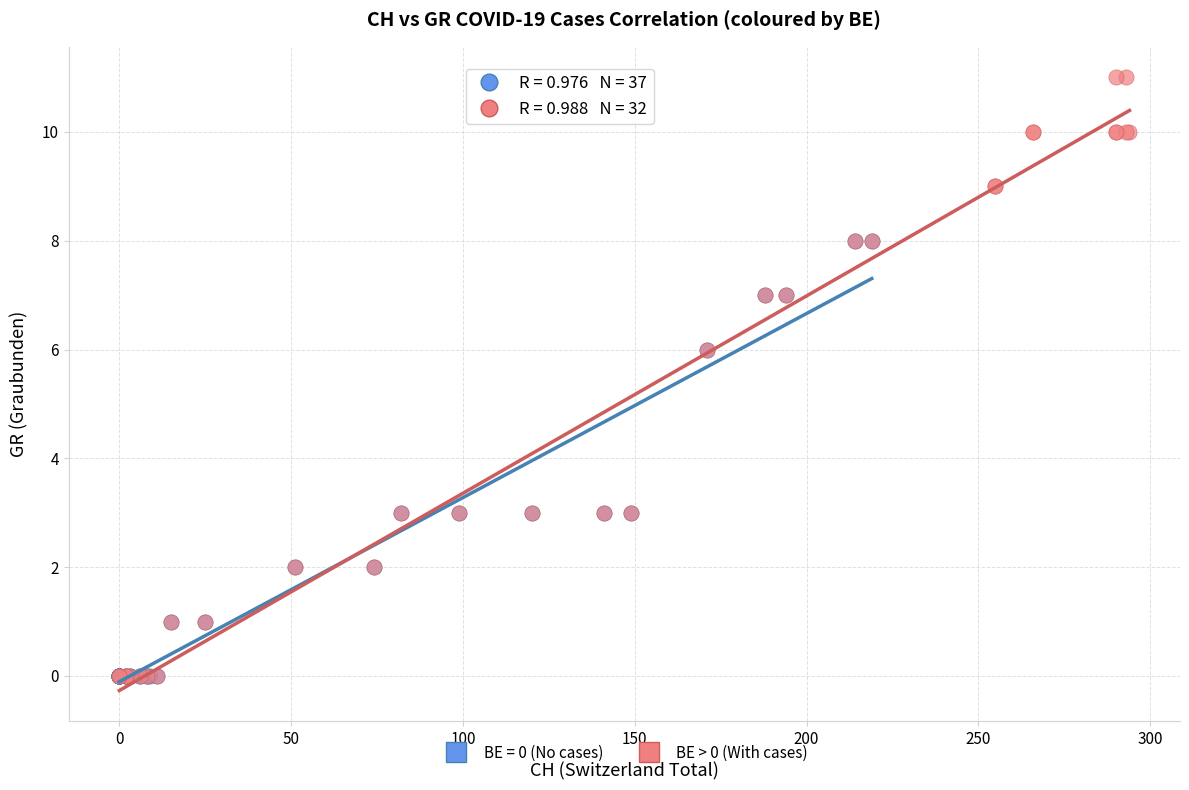

Which series reaches the maximum Y coordinate?

BE > 0 (With cases)